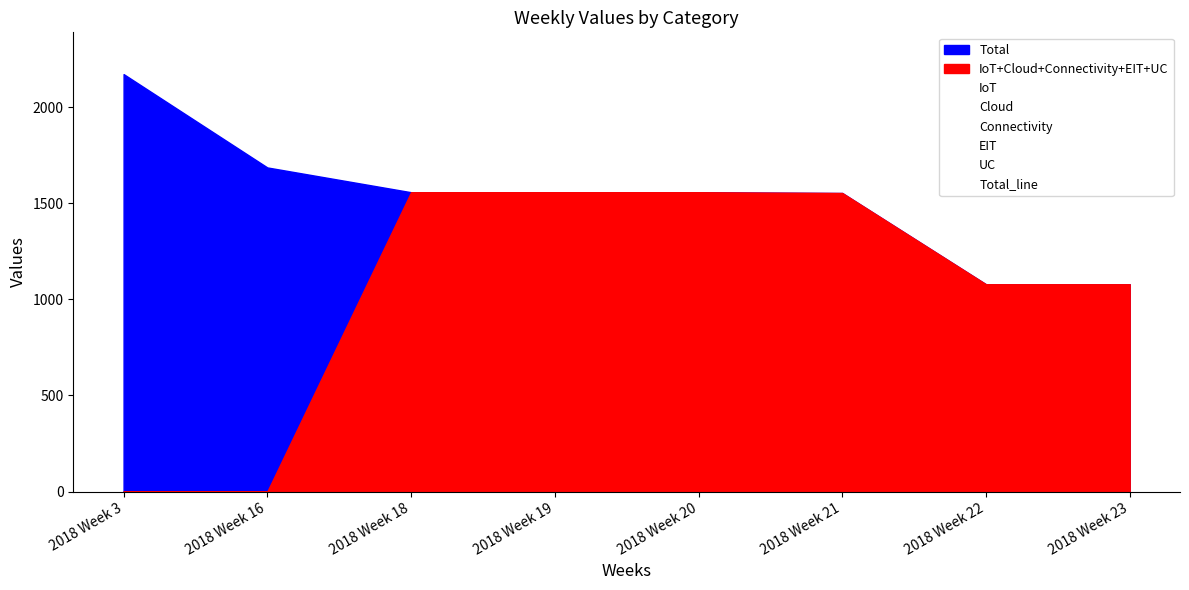

How many data points does each series have?

8